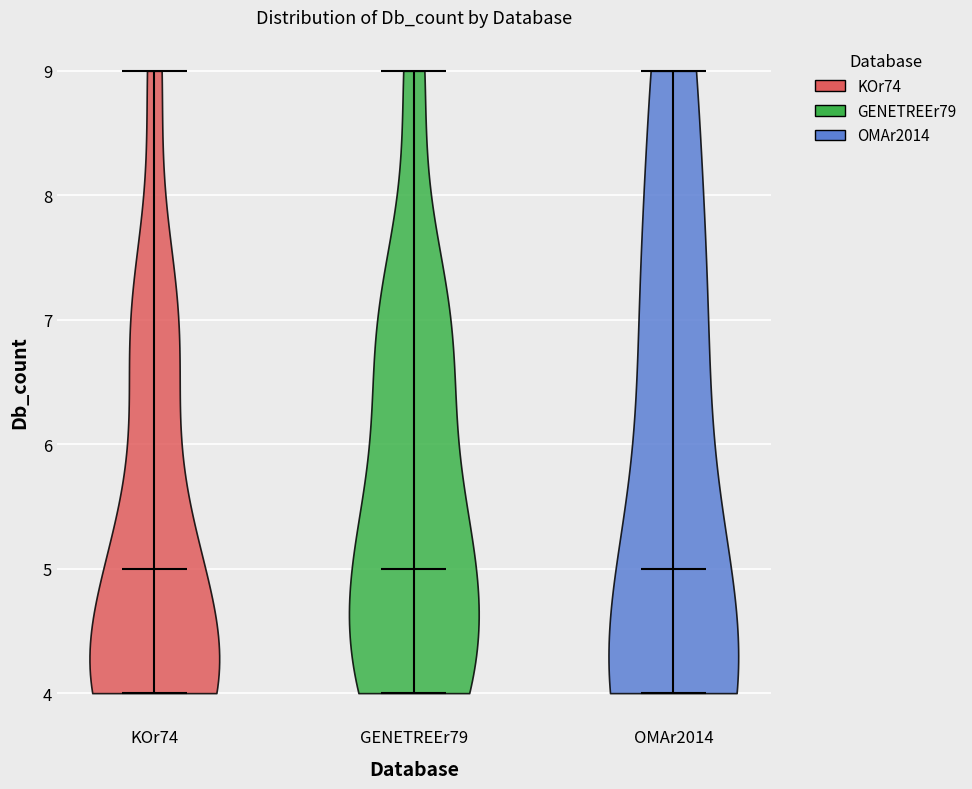

Reading left to right, read every violin against the y-axis: where its median line is, and the lowest and highest points it reaches. The values are not printed on the chart, so give them approximately, as read against the axis.

KOr74: median line 5, lowest point 4, highest point 9
GENETREEr79: median line 5, lowest point 4, highest point 9
OMAr2014: median line 5, lowest point 4, highest point 9